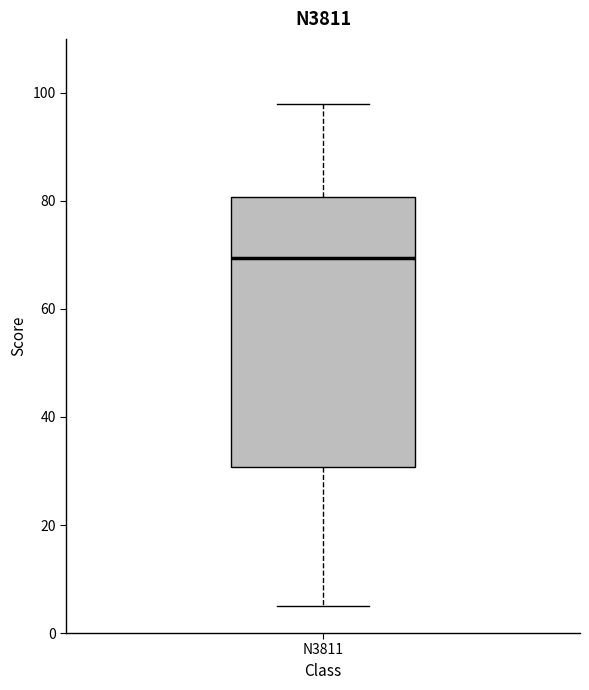

Read this box plot against the y-axis: the position of the median line, the range covered by the box, and the ends of both whiskers. The values are not printed on the chart, so give them approximately, as read against the axis.

median 70, box 30 to 80, whiskers 6 to 98